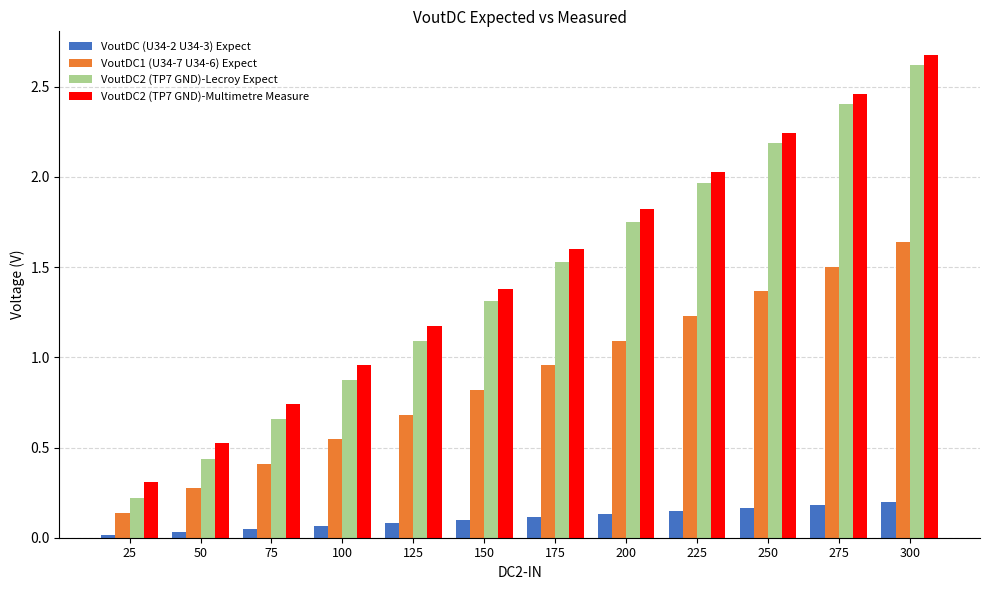

Rank the series by their maximum value, from highest to lowest.

VoutDC2 (TP7 GND)-Multimetre Measure, VoutDC2 (TP7 GND)-Lecroy Expect, VoutDC1 (U34-7 U34-6) Expect, VoutDC (U34-2 U34-3) Expect